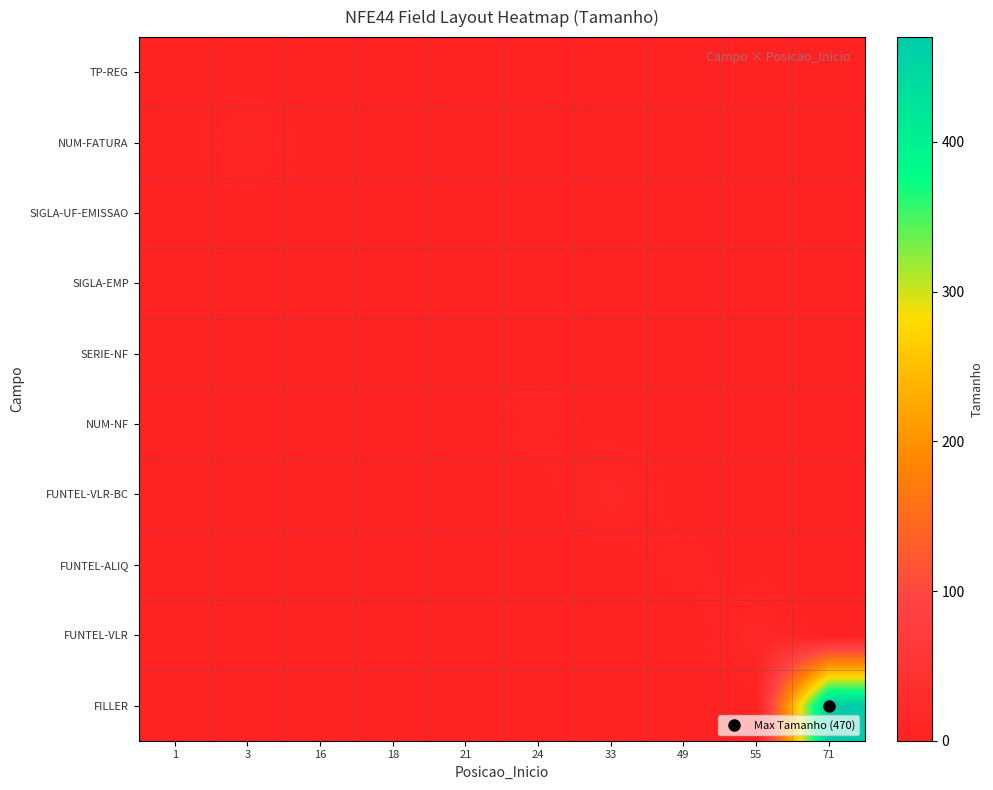

Reading left to right, transcribe all the data shown in this chart.

TP-REG: 1=2	3=0	16=0	18=0	21=0	24=0	33=0	49=0	55=0	71=0
NUM-FATURA: 1=0	3=13	16=0	18=0	21=0	24=0	33=0	49=0	55=0	71=0
SIGLA-UF-EMISSAO: 1=0	3=0	16=2	18=0	21=0	24=0	33=0	49=0	55=0	71=0
SIGLA-EMP: 1=0	3=0	16=0	18=3	21=0	24=0	33=0	49=0	55=0	71=0
SERIE-NF: 1=0	3=0	16=0	18=0	21=3	24=0	33=0	49=0	55=0	71=0
NUM-NF: 1=0	3=0	16=0	18=0	21=0	24=9	33=0	49=0	55=0	71=0
FUNTEL-VLR-BC: 1=0	3=0	16=0	18=0	21=0	24=0	33=16	49=0	55=0	71=0
FUNTEL-ALIQ: 1=0	3=0	16=0	18=0	21=0	24=0	33=0	49=6	55=0	71=0
FUNTEL-VLR: 1=0	3=0	16=0	18=0	21=0	24=0	33=0	49=0	55=16	71=0
FILLER: 1=0	3=0	16=0	18=0	21=0	24=0	33=0	49=0	55=0	71=470